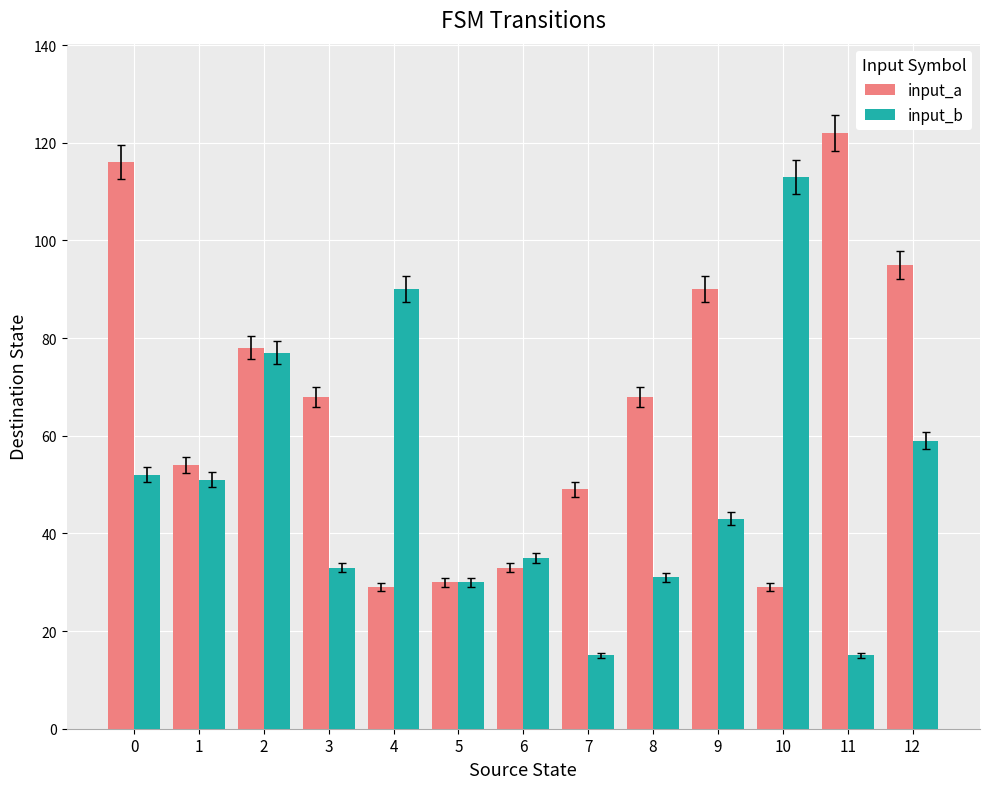

What is the value of the input_a bar at the 1st from the left?

116